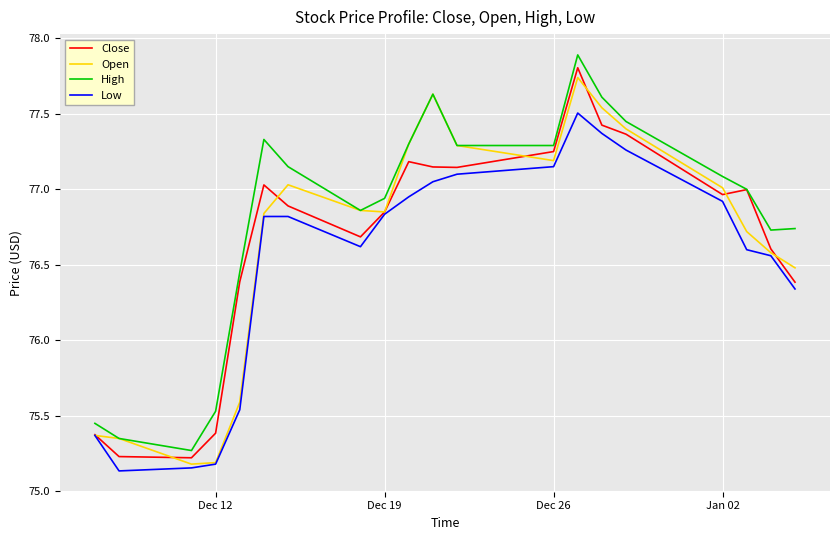

True or false: High and Low intersect in this chart.

False